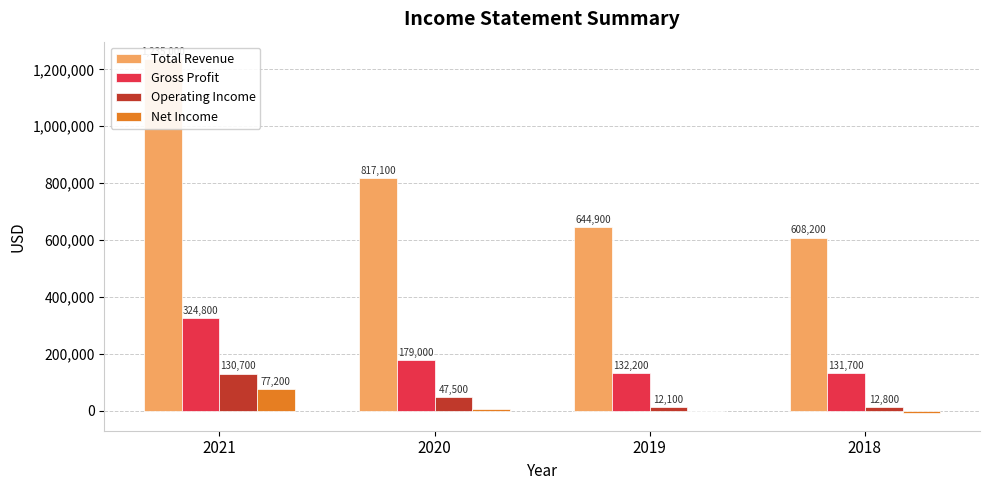

What is the sum of the Gross Profit values at 2021 and 2018?

456500